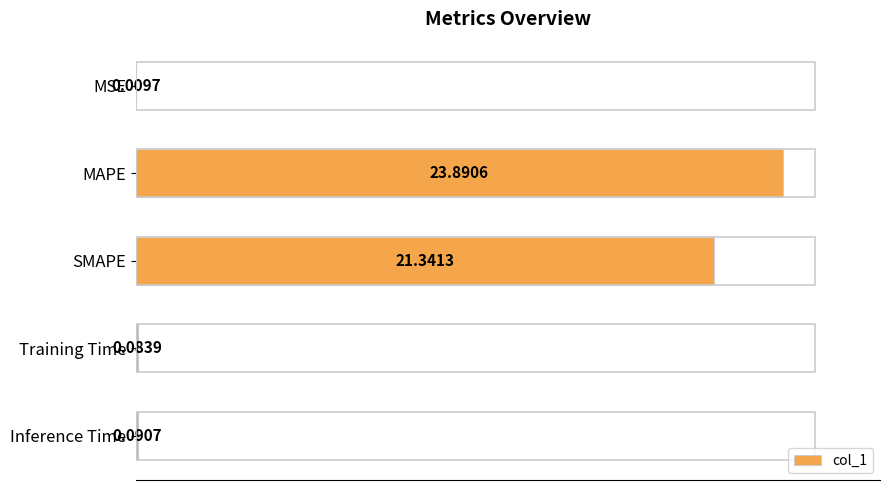

Where is the data nearest to the value 11?

SMAPE